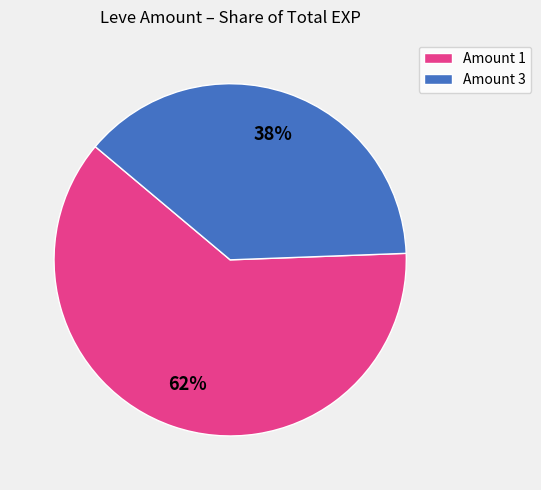

To the nearest percent, what is the average slice percentage?

50%